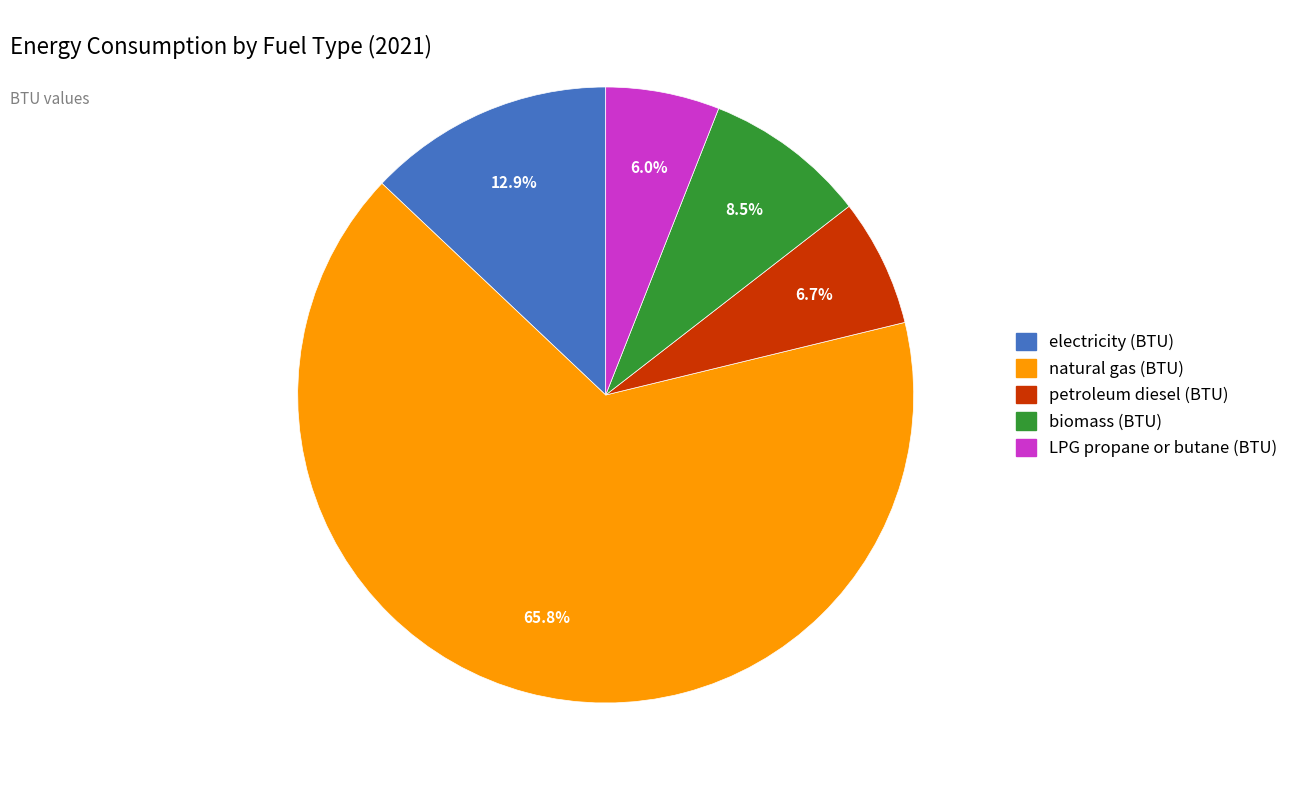

Between LPG propane or butane (BTU) and biomass (BTU), which is larger?

biomass (BTU)